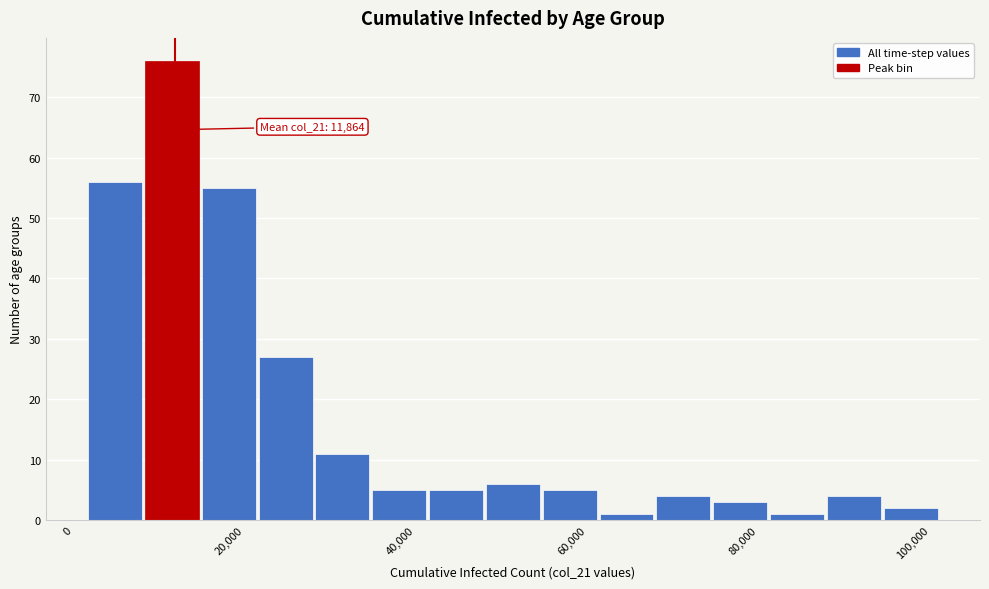

Read against the x-axis, roughly where is the centre of the tallest bar?

12000